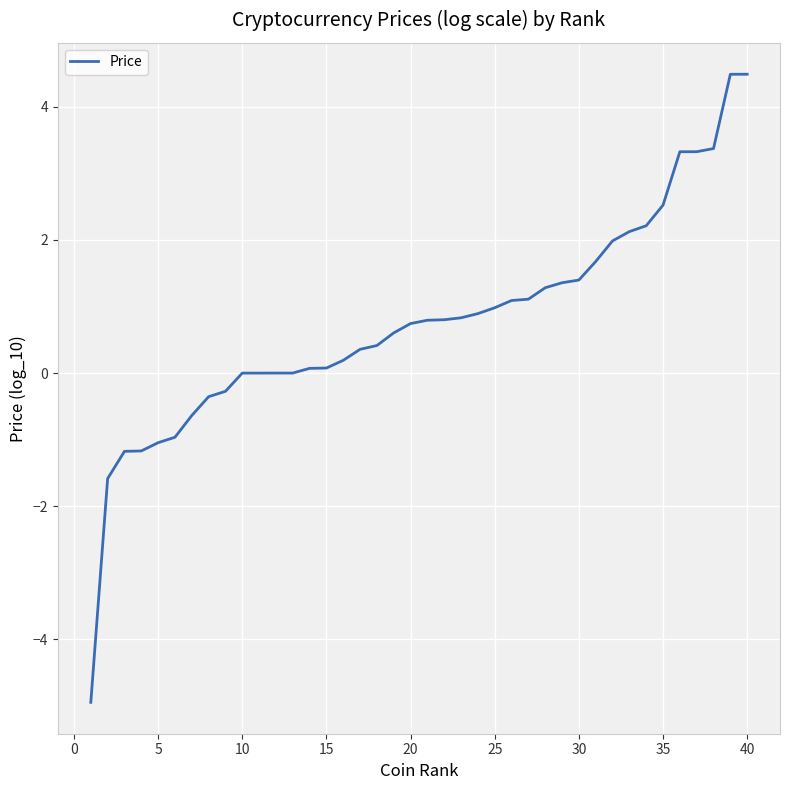

What is the smallest value displayed?

-4.9